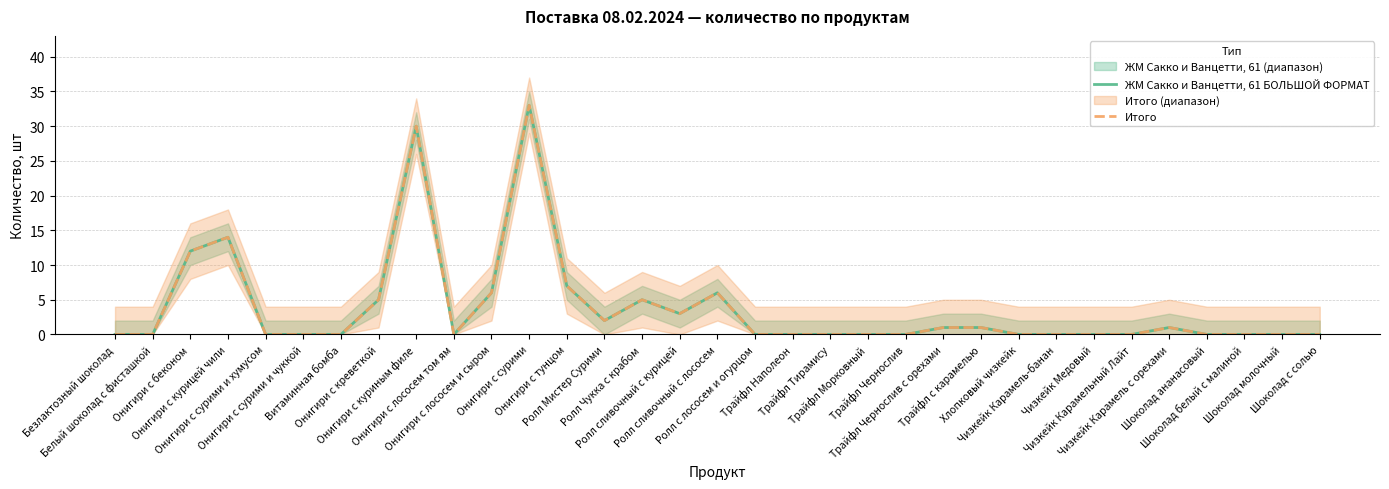

How many values in Итого are above zero?

14